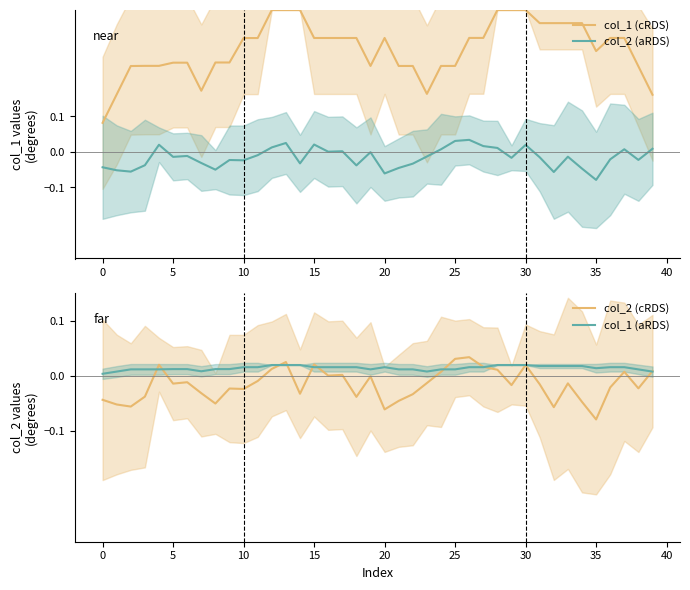

What is the greatest value displayed?

0.4